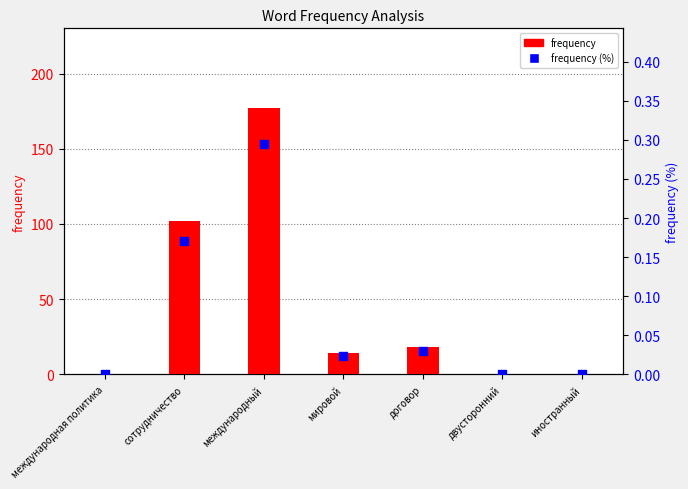

What are all the series names shown in the legend?

frequency, frequency (%)